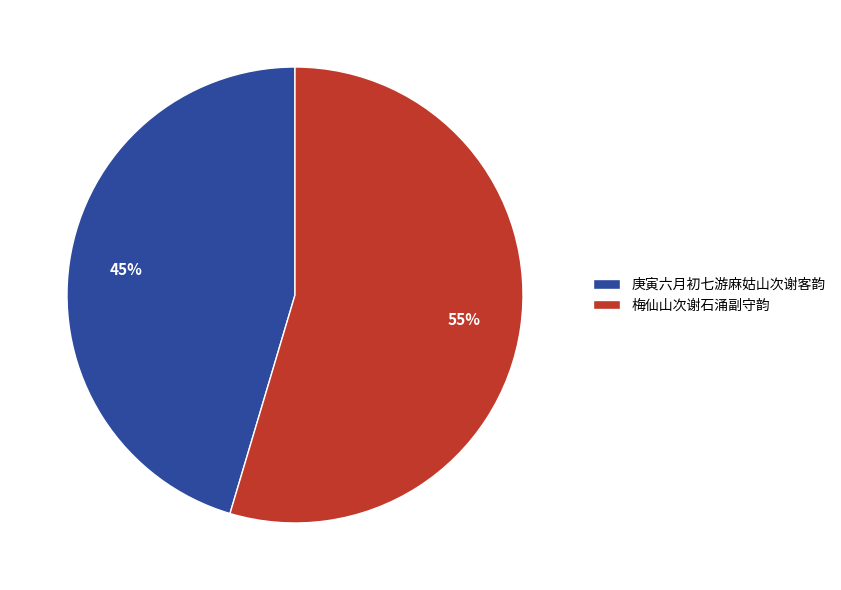

Which has a higher value, 庚寅六月初七游麻姑山次谢客韵 or 梅仙山次谢石涌副守韵?

梅仙山次谢石涌副守韵